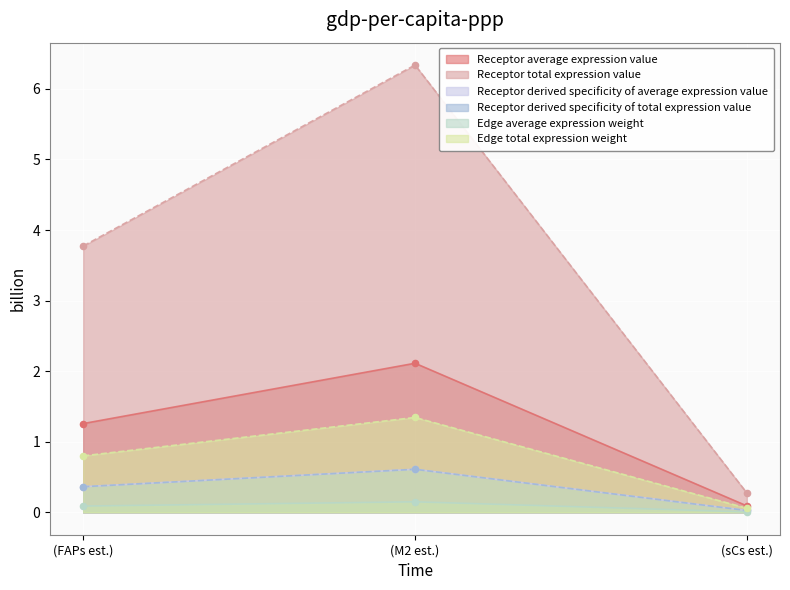

What are all the series names shown in the legend?

Receptor average expression value, Receptor total expression value, Receptor derived specificity of average expression value, Receptor derived specificity of total expression value, Edge average expression weight, Edge total expression weight